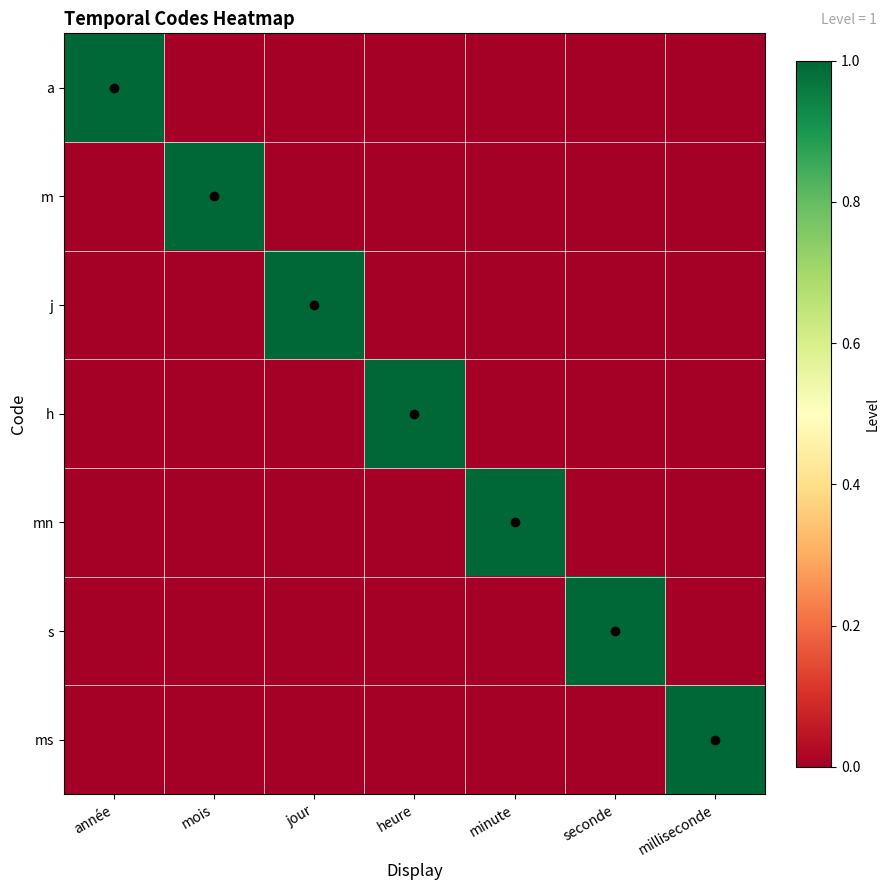

At heure, list the series in order from largest to smallest.

h, a, m, j, mn, s, ms